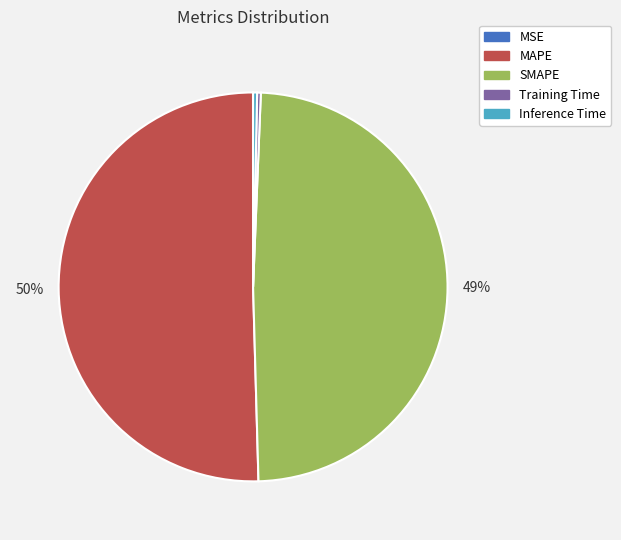

What percentage is the SMAPE slice, to the nearest percent?

49%